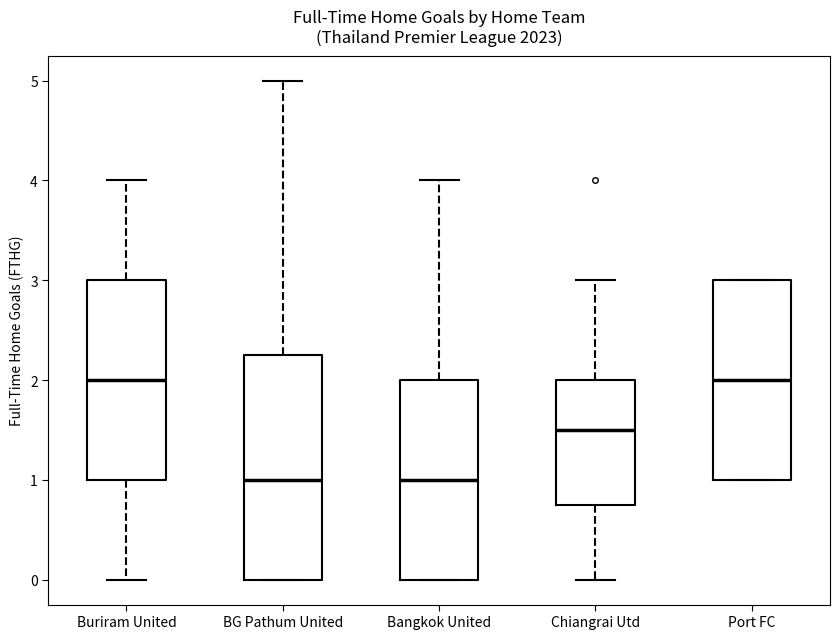

Reading left to right, read every box against the y-axis: the position of its median line, the range the box covers, and the ends of its whiskers. The values are not printed on the chart, so give them approximately, as read against the axis.

Buriram United: median 2.0, box 1.0 to 3.0, whiskers 0.0 to 4.0
BG Pathum United: median 1.0, box 0.0 to 2.3, whiskers 0.0 to 5.0
Bangkok United: median 1.0, box 0.0 to 2.0, whiskers 0.0 to 4.0
Chiangrai Utd: median 1.5, box 0.8 to 2.0, whiskers 0.0 to 3.0
Port FC: median 2.0, box 1.0 to 3.0, whiskers 1.0 to 3.0